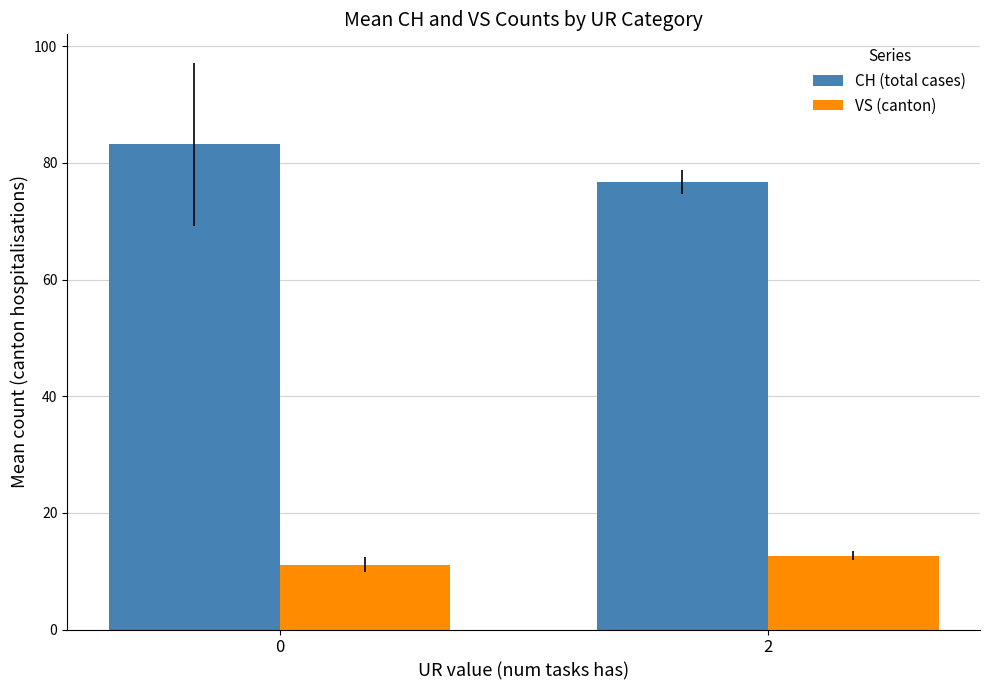

What is the smallest value displayed?

11.1